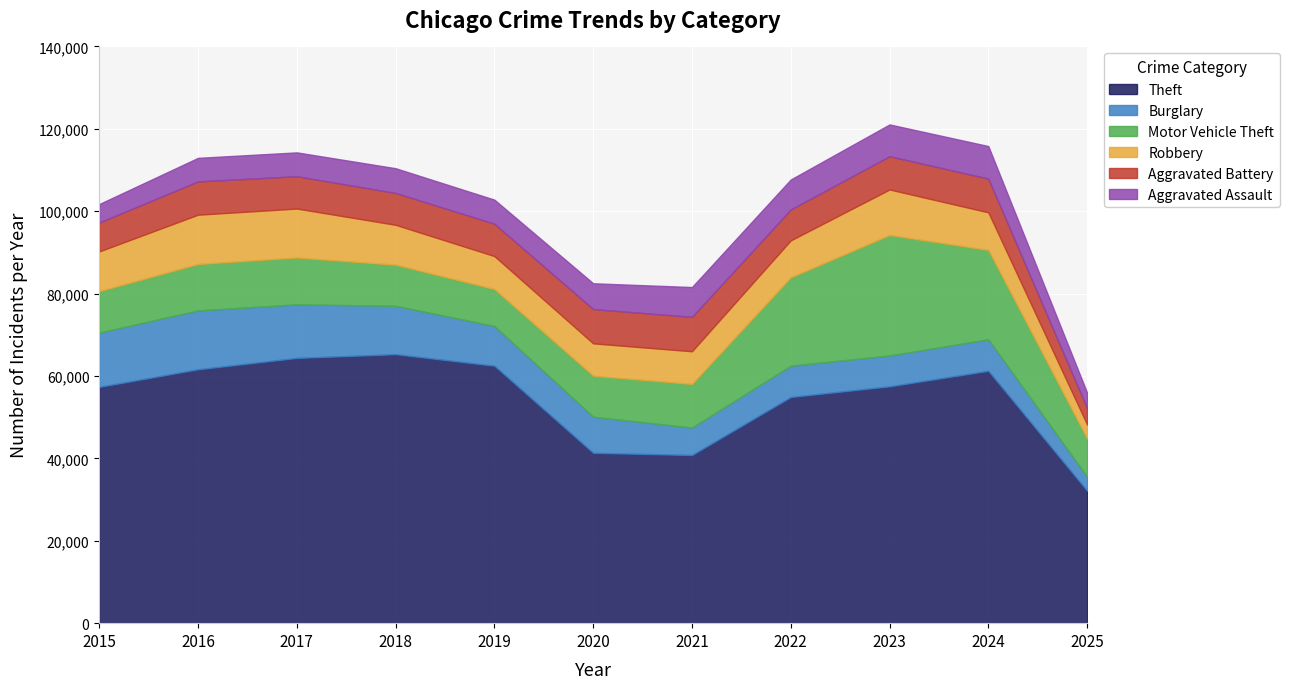

How many data points in Robbery are above 9119?

5